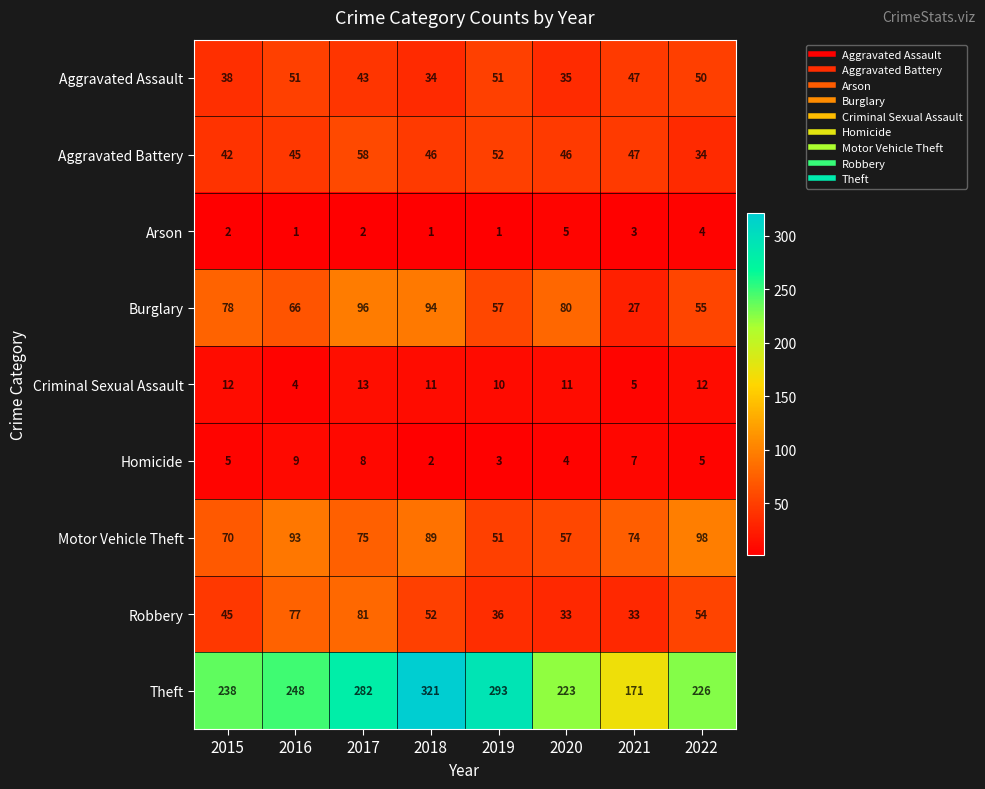

What is the minimum value shown in the chart?

1